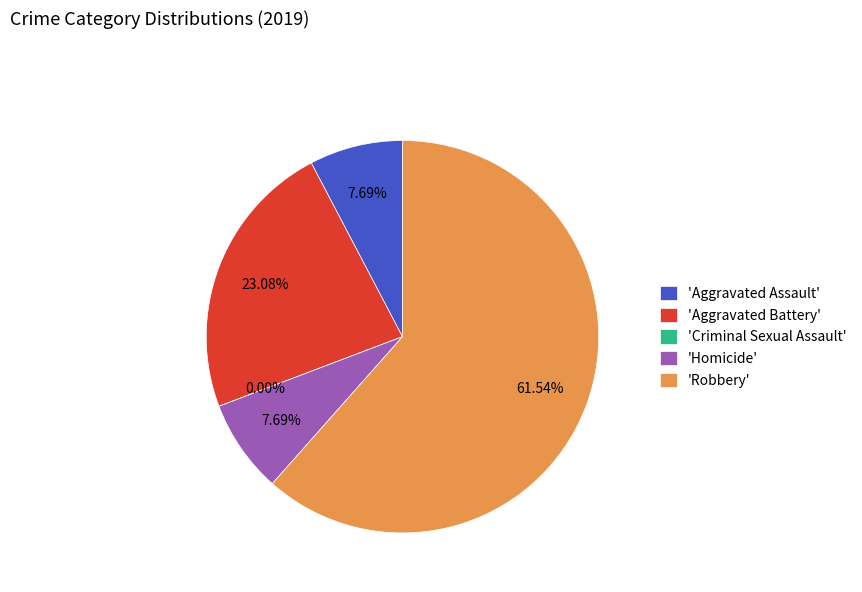

What is the change in value from Homicide to Robbery?

+7